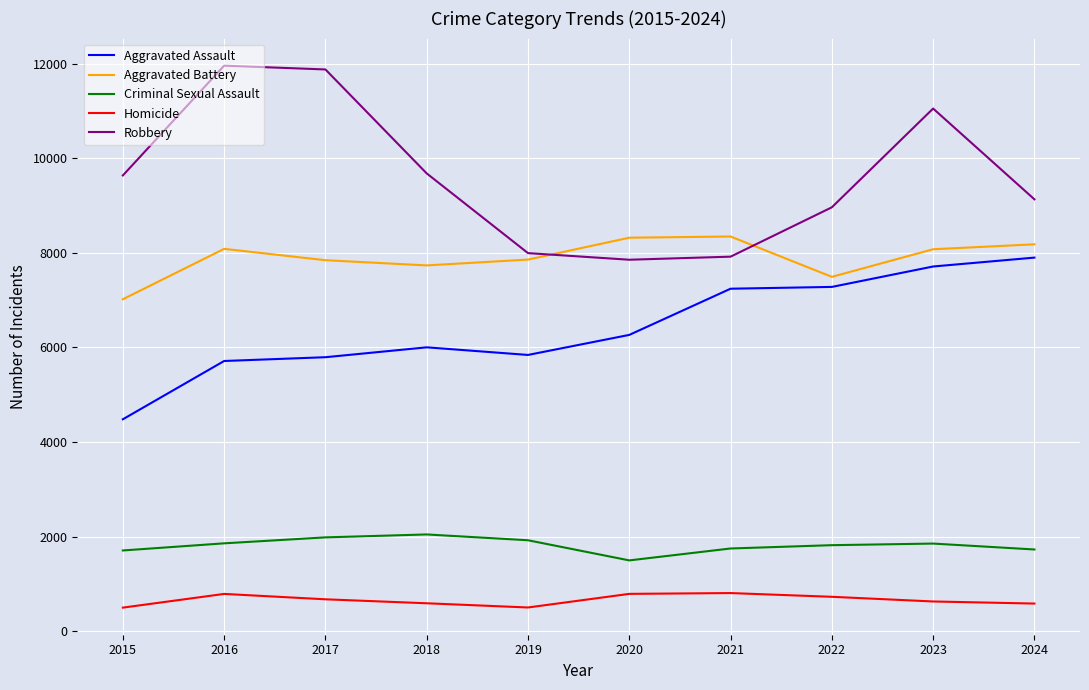

Rank the series by their maximum value, from highest to lowest.

Robbery, Aggravated Battery, Aggravated Assault, Criminal Sexual Assault, Homicide